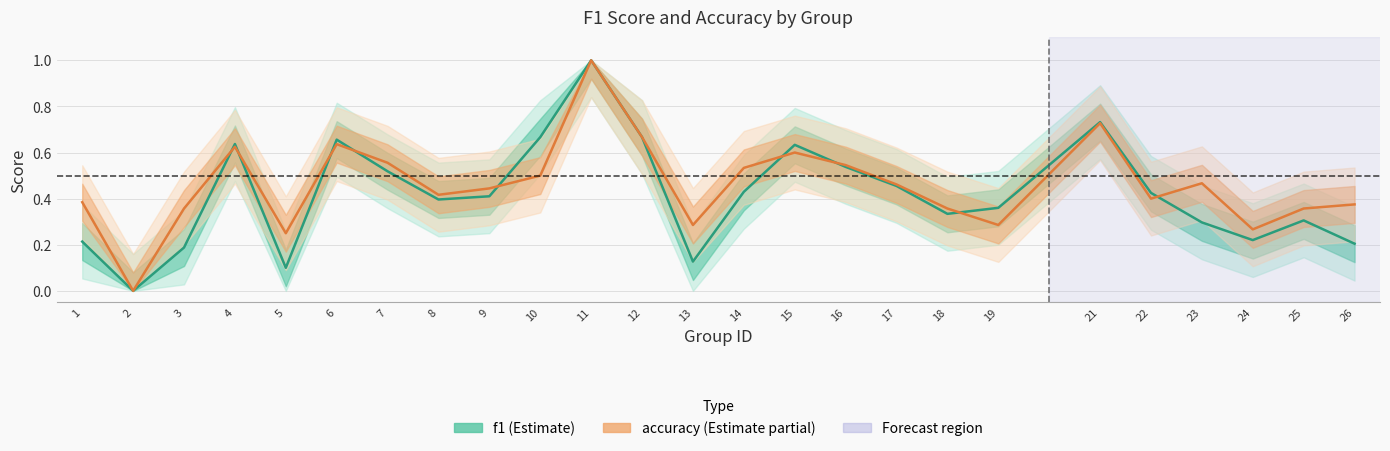

True or false: f1 has more than 2 interior local peaks.

True